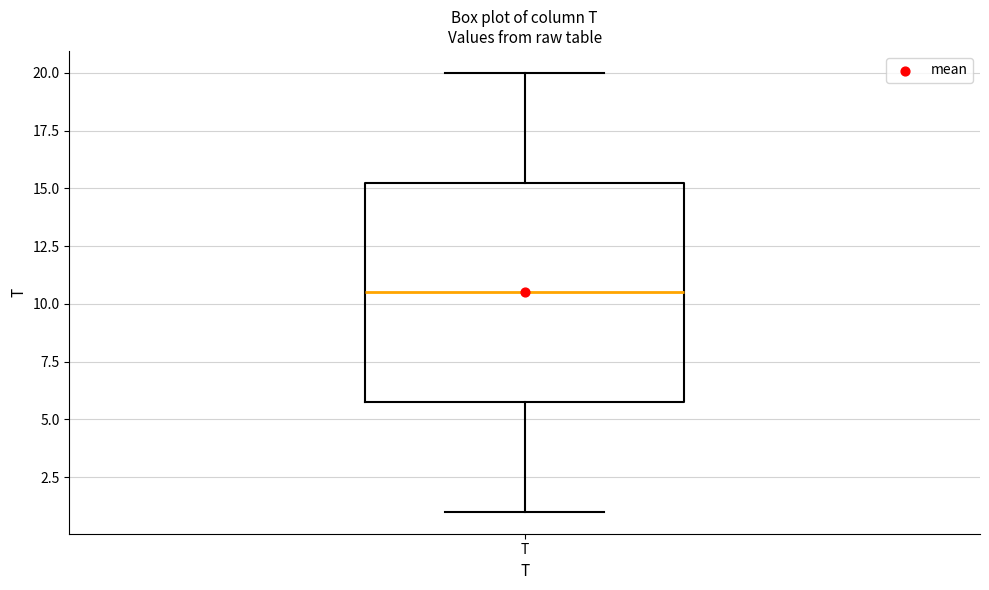

Transcribe this box plot: give where the median line is, the range the box spans, and where the two whiskers end, as read against the y-axis. The values are not printed on the chart, so give them approximately, as read against the axis.

median 10.5, box 6.0 to 15.5, whiskers 1.0 to 20.0